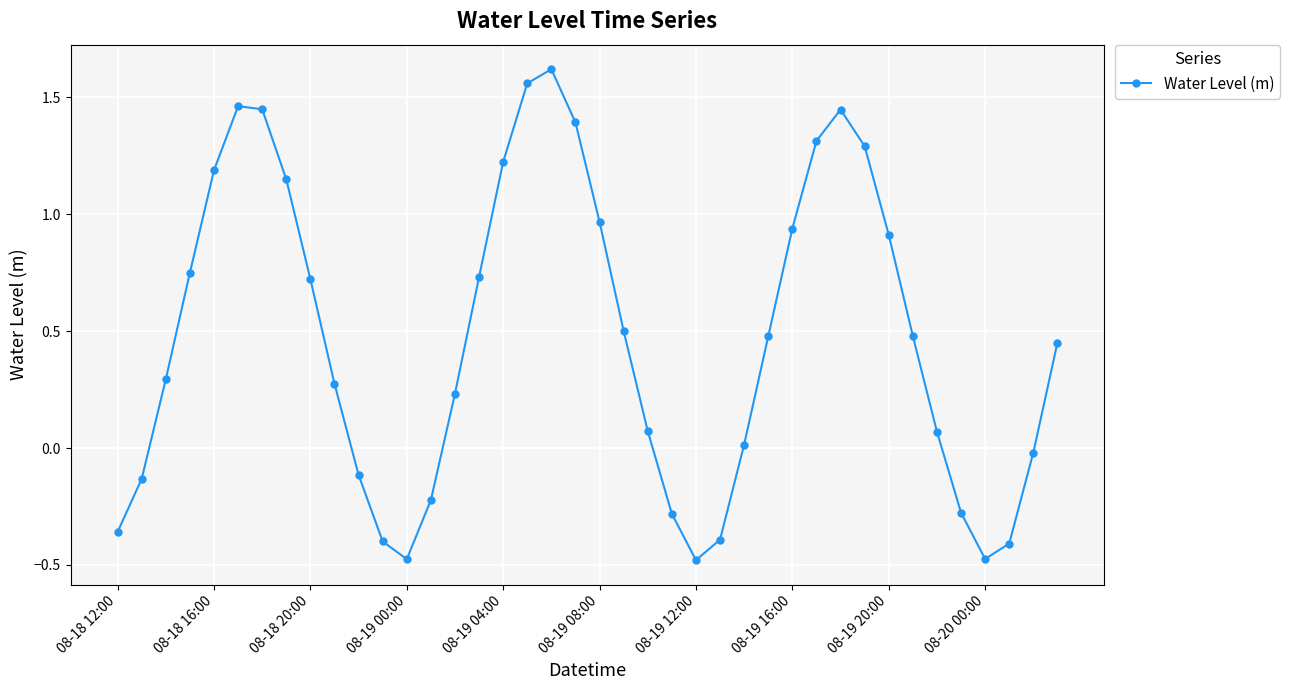

How many values exceed 0?

27